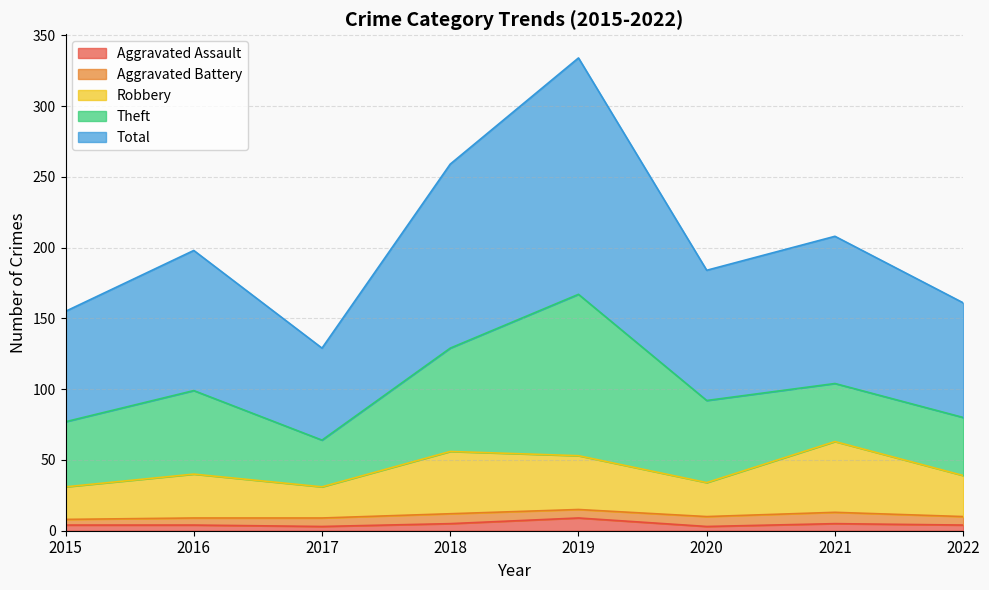

What are all the series names shown in the legend?

Aggravated Assault, Aggravated Battery, Robbery, Theft, Total